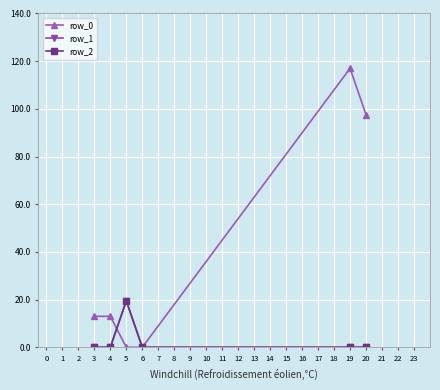

Reading right to left, what are all the values shown in this chart?

row_0: 97.5	117.0	0.0	0.0	13.0	13.0
row_1: 0.0	0.0	0.0	19.5	0.0	0.0
row_2: 0.0	0.0	0.0	19.5	0.0	0.0